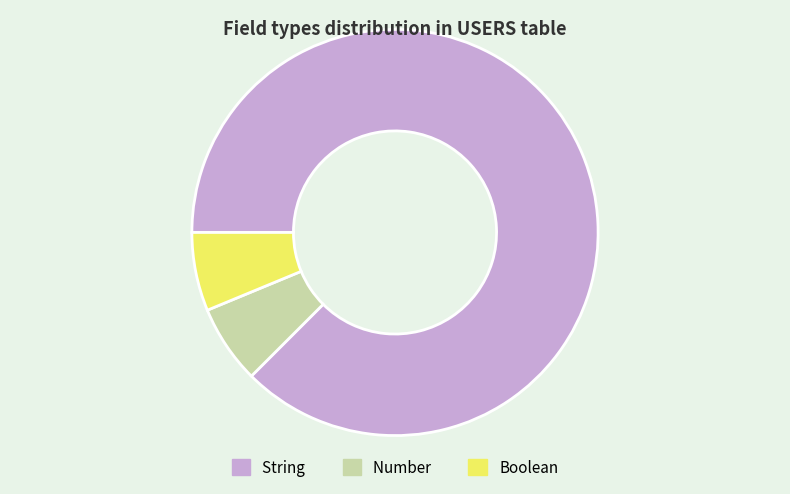

The Boolean slice represents 6% of the pie. True or false?

True